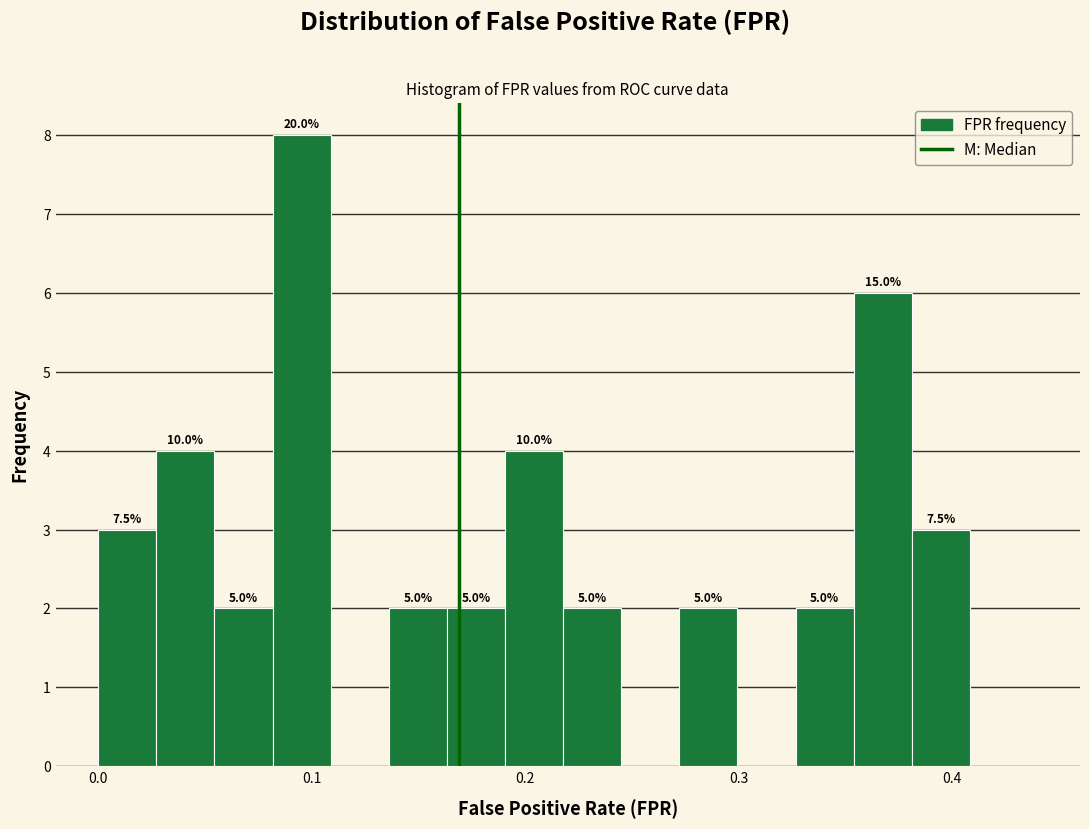

Read against the x-axis, roughly where is the centre of the tallest bar?

0.10